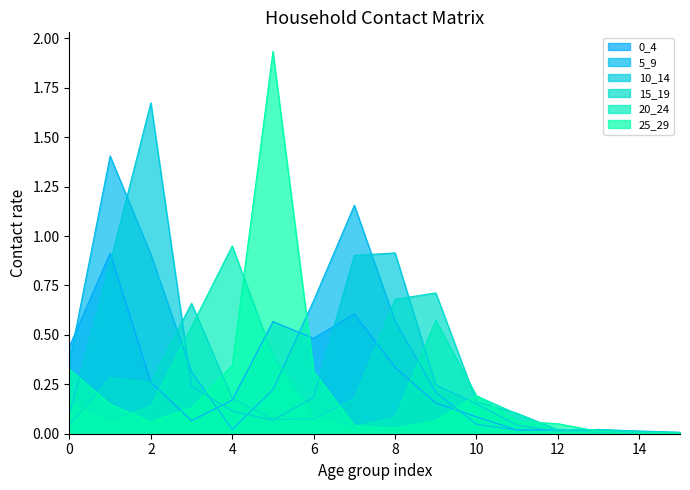

Which series has the largest range (max minus min)?

25_29